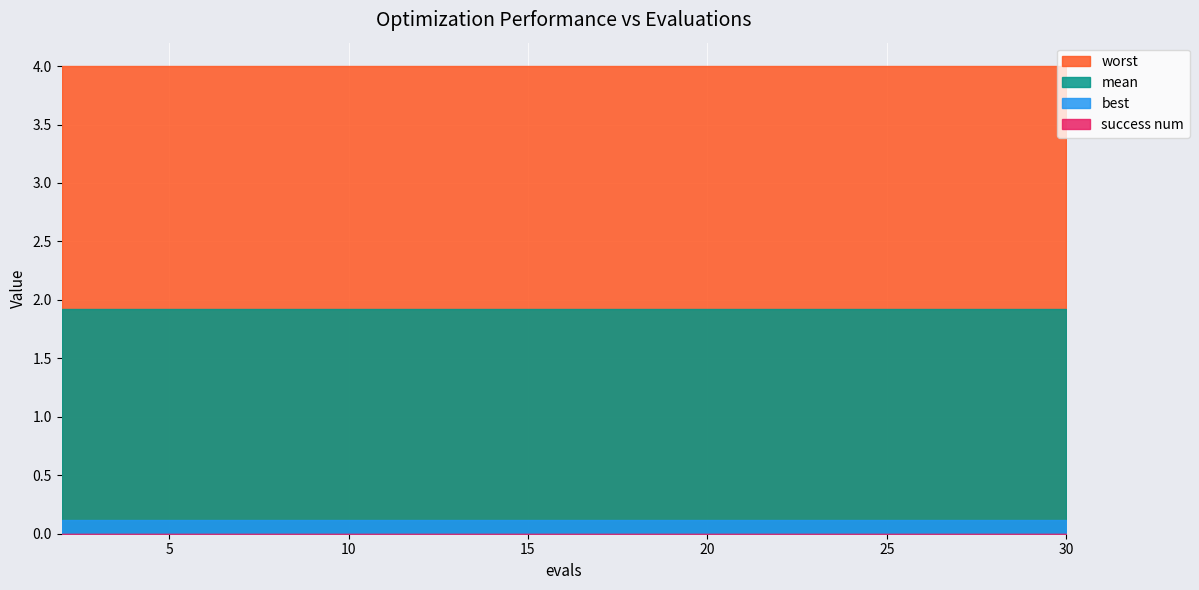

Which series has the largest range (max minus min)?

mean